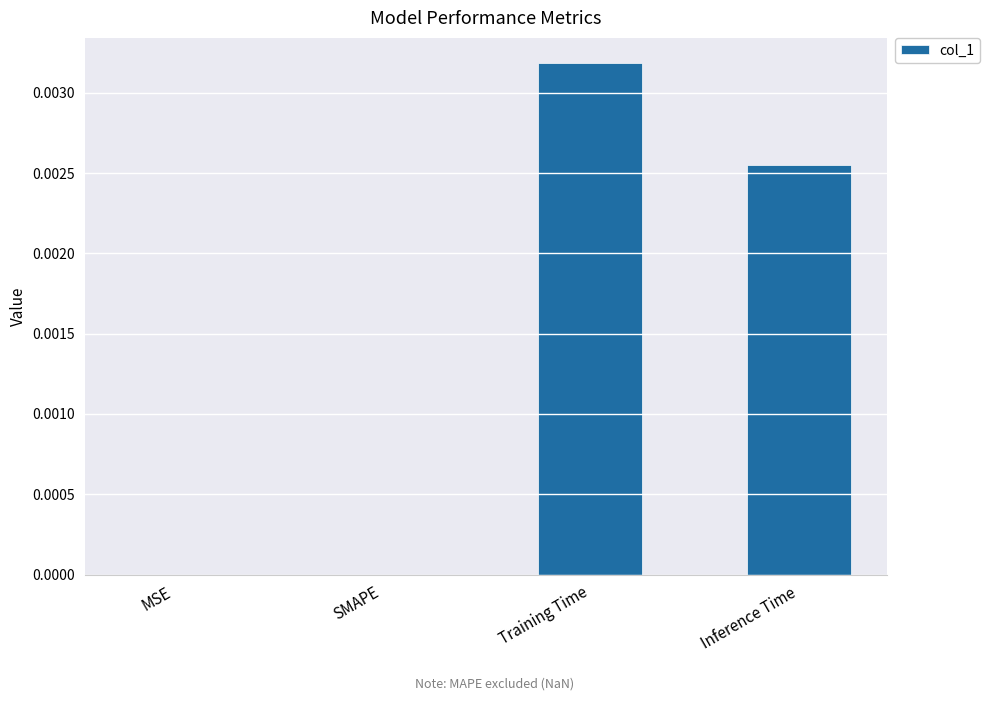

Are the bars horizontal?

No